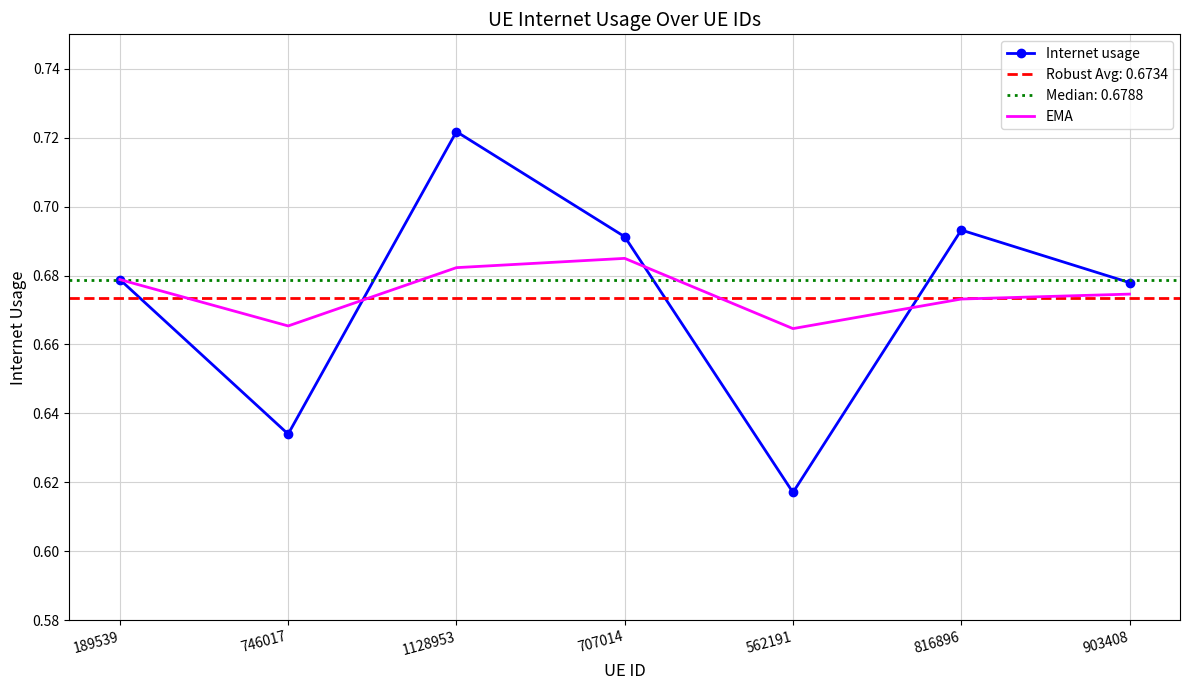

Which category has the highest value in the Internet usage series?

1128953